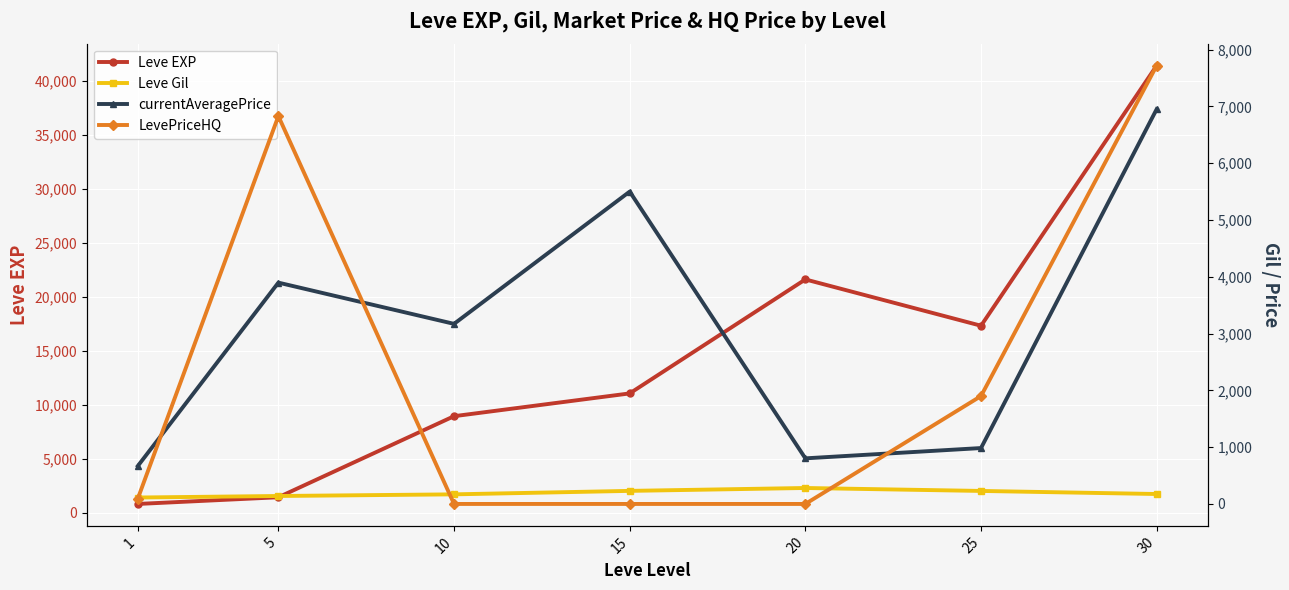

True or false: currentAveragePrice has a value of 803.0 at 20.

True